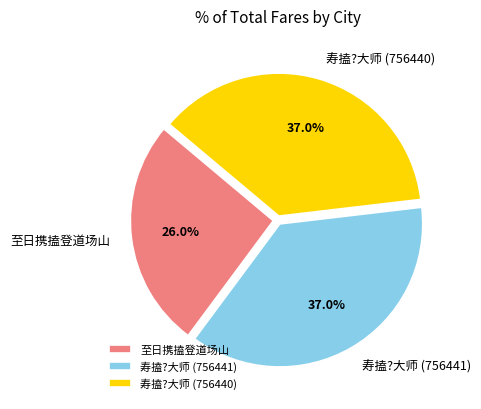

Is the sum of 至日携搕登道场山 and 寿搕?大师 (756440) greater than half?

Yes